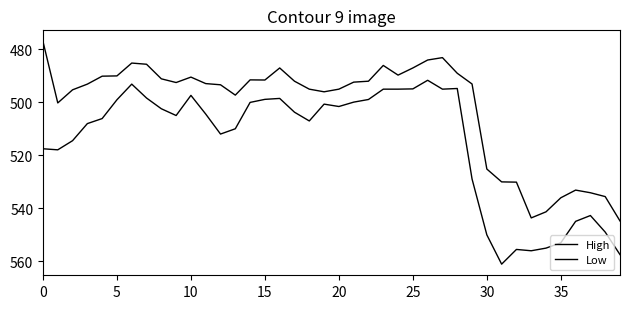

Does the chart display data point markers on the line(s)?

No